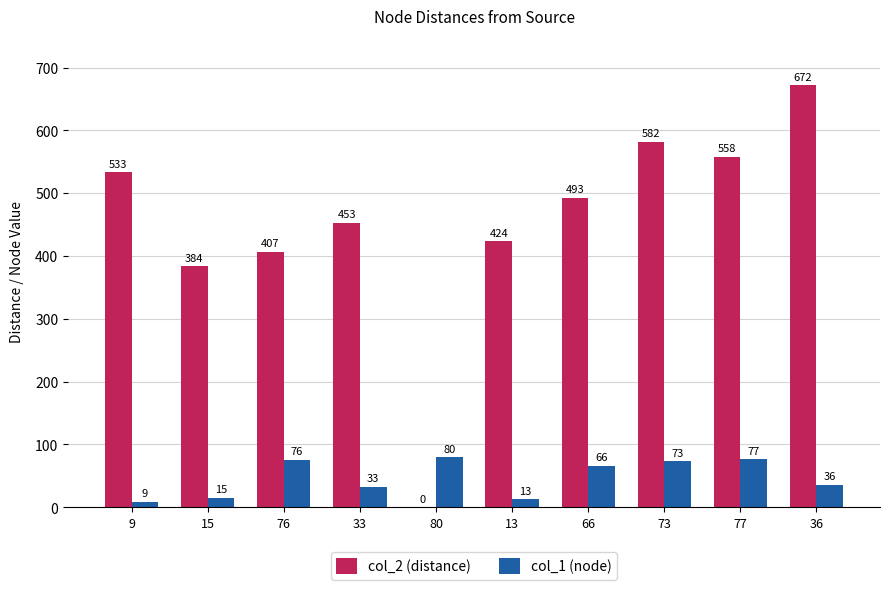

Count the number of categories in the chart.

10